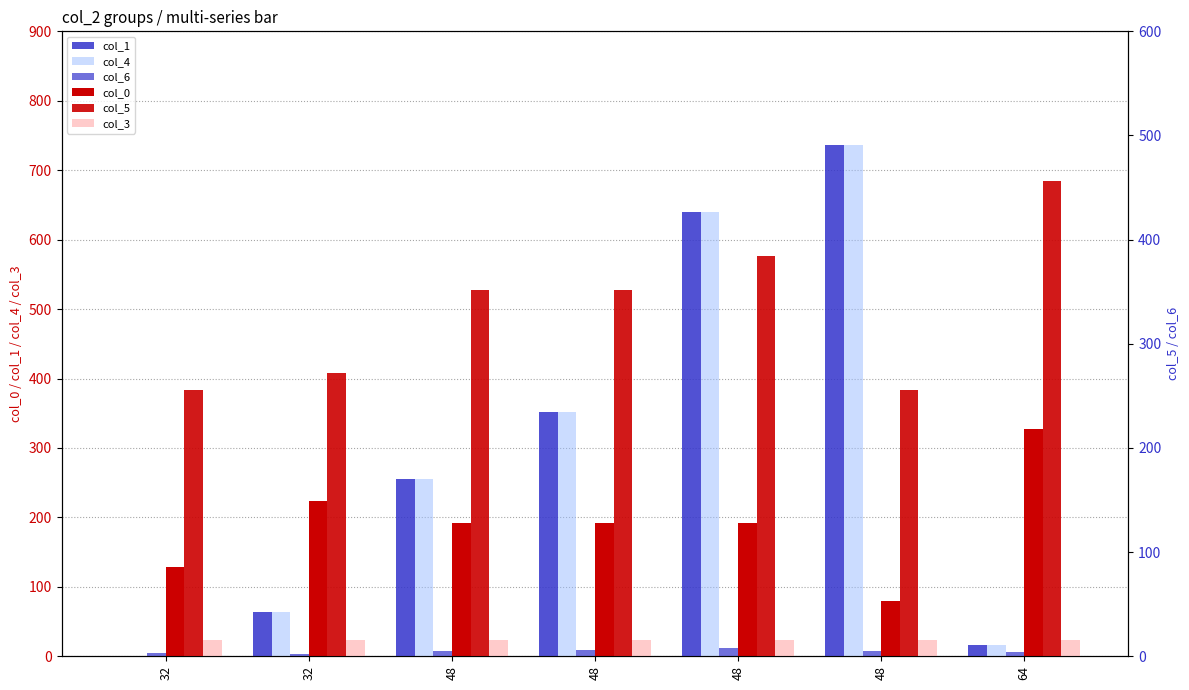

How many values in col_1 are above zero?

6